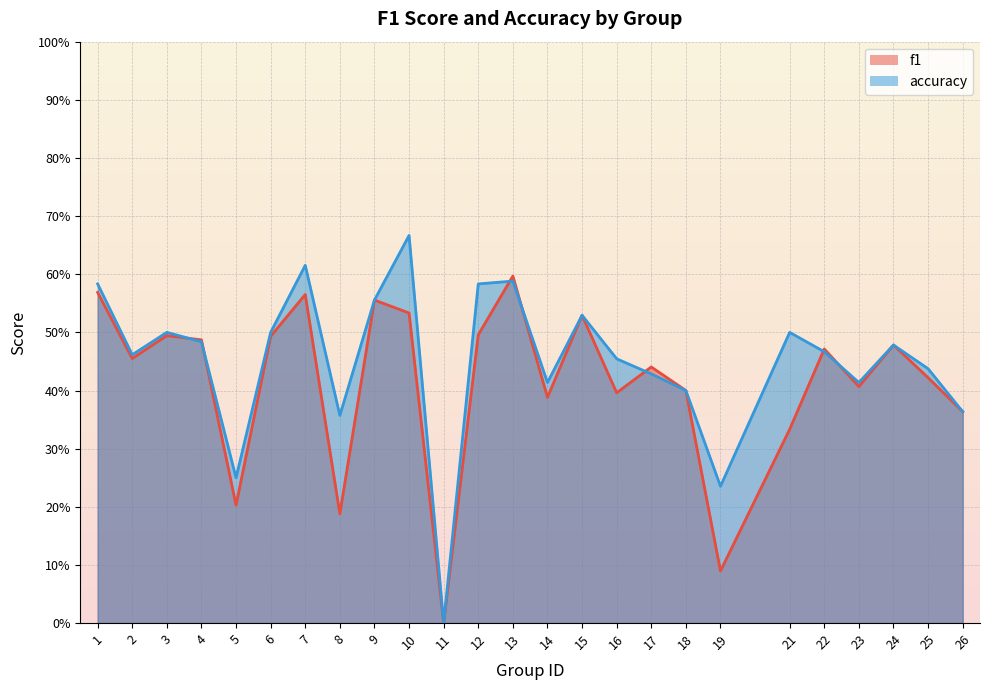

What is the sum of all accuracy values?

11.3